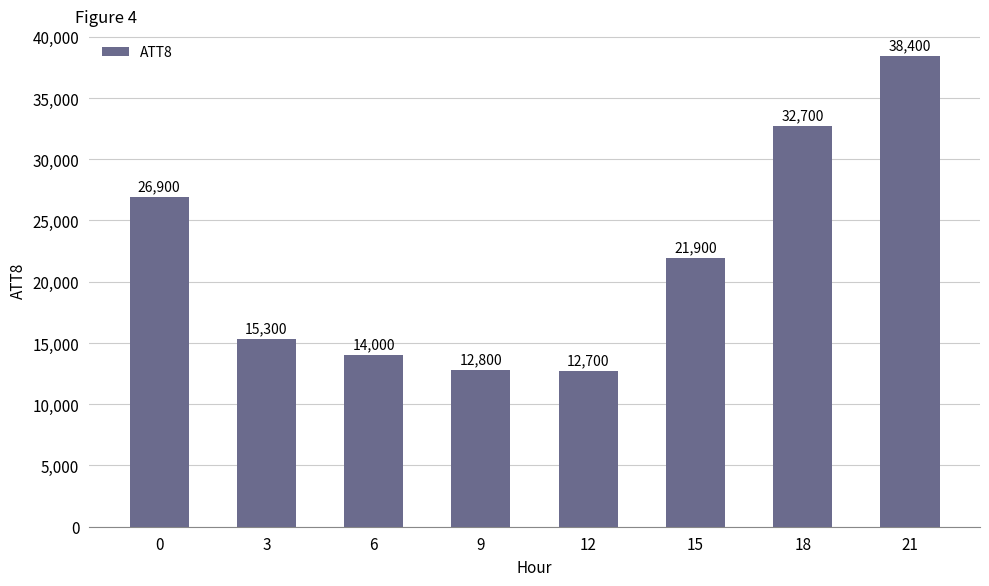

What is the difference between the maximum and minimum values?

25700